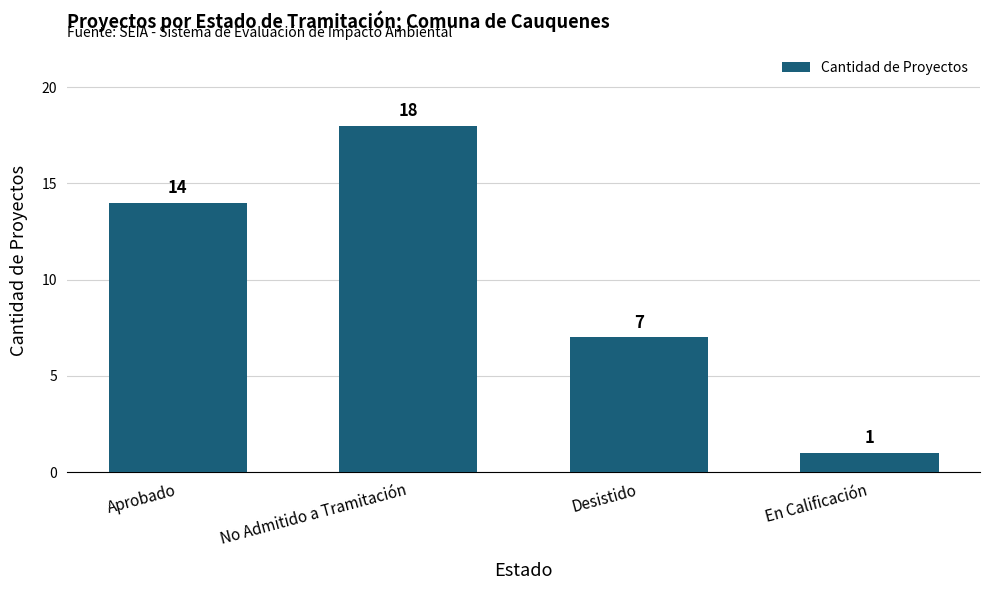

List the labels in order of value, largest first.

No Admitido a Tramitación, Aprobado, Desistido, En Calificación